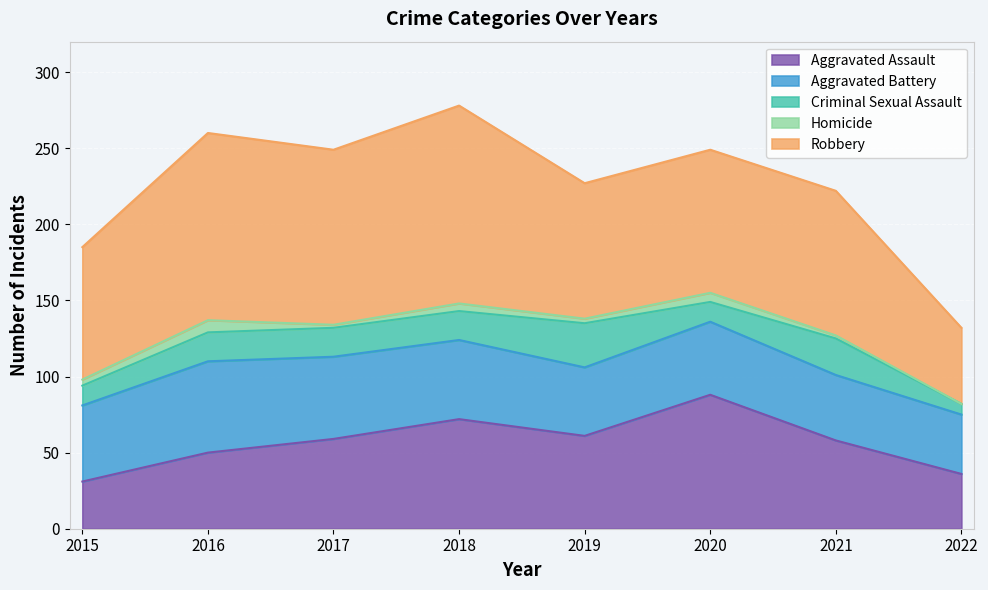

At which label is Homicide closest to 4?

2015